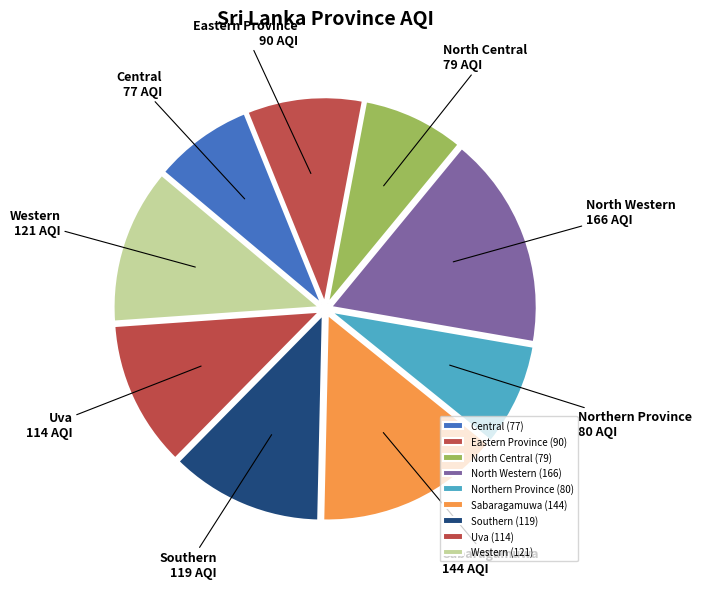

Combined, what portion of the pie is Central and Eastern Province?

16.9%